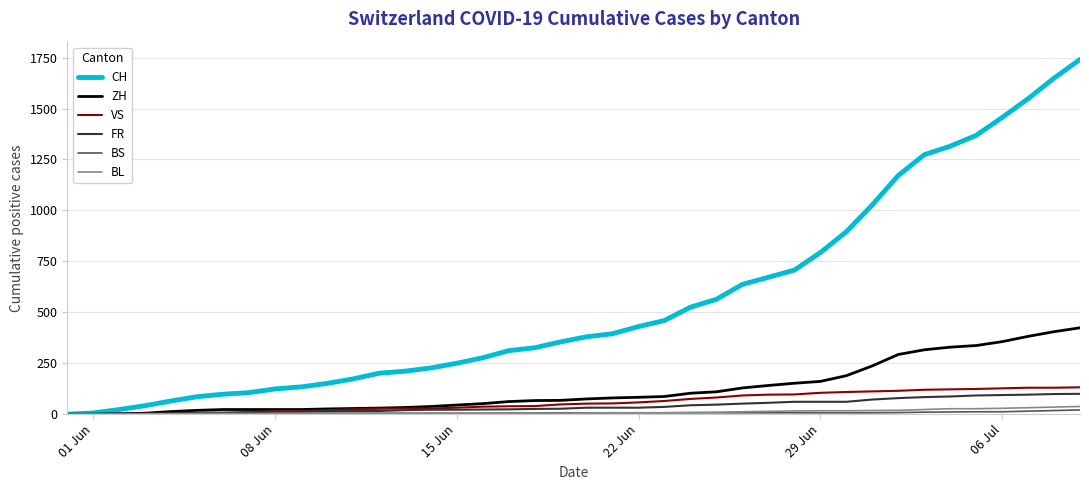

How many lines are shown in the chart?

6